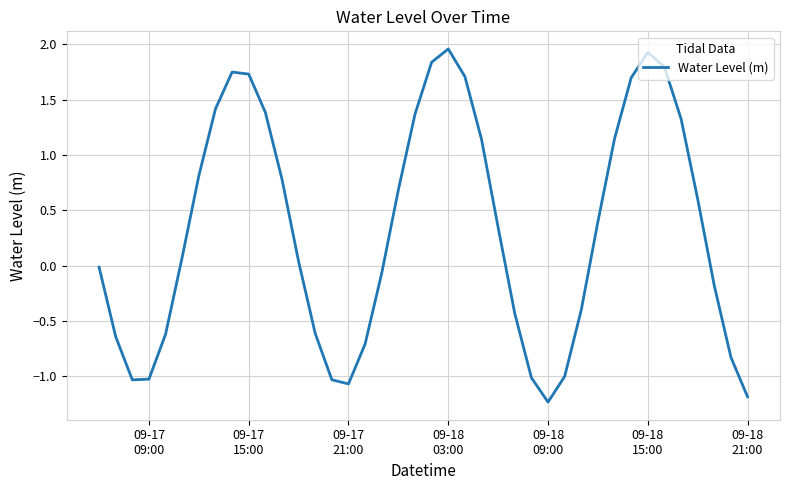

How many categories are shown in the chart?

40